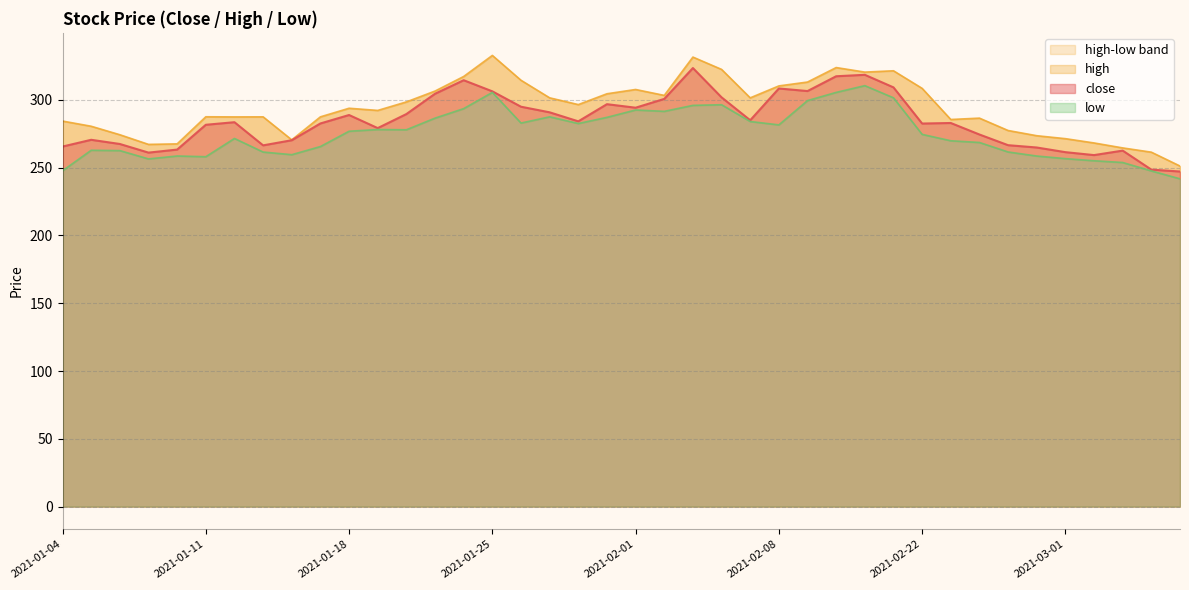

True or false: low and close cross at least once.

False